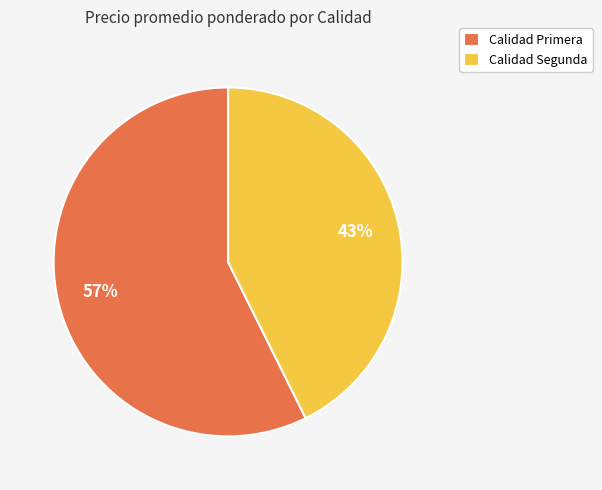

How many slices are in this pie chart?

2